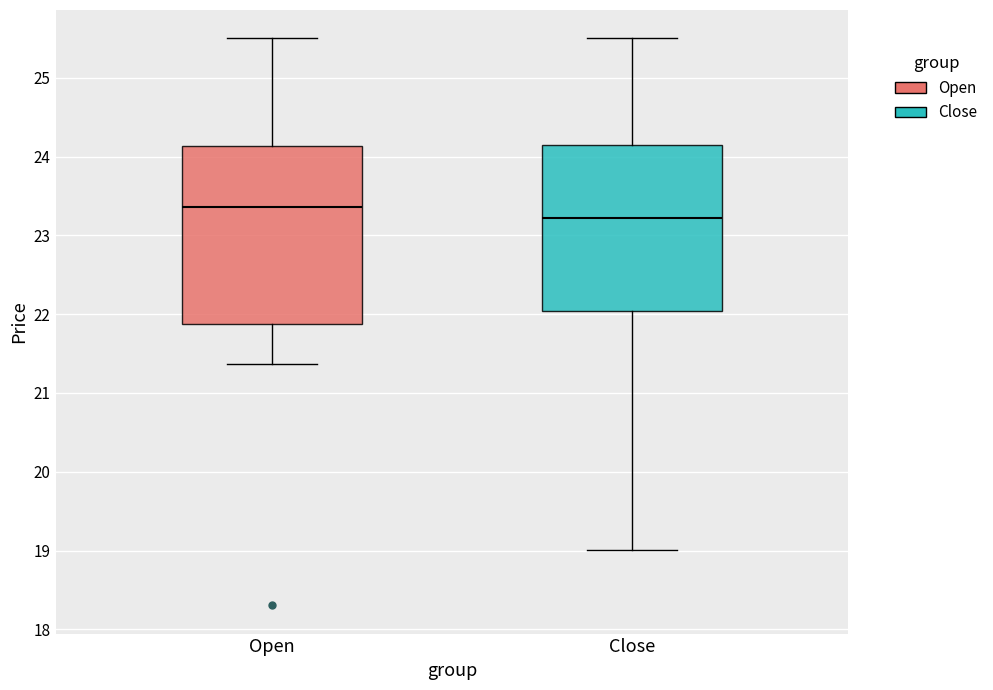

Which box has the highest median line?

Open